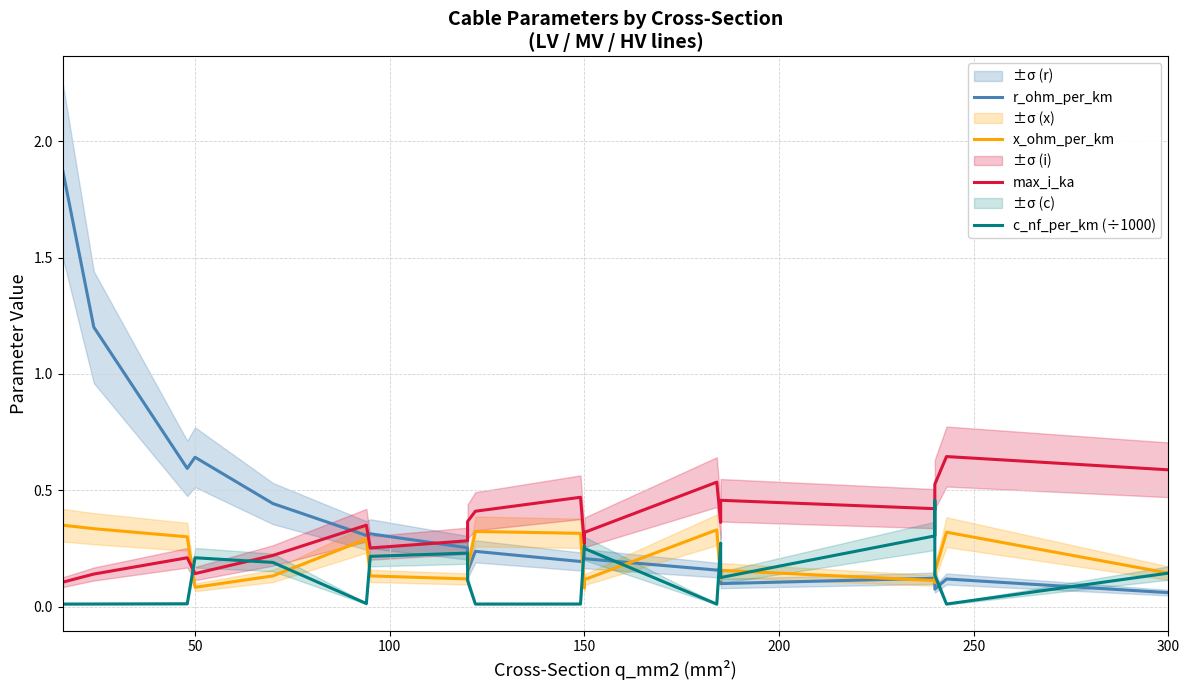

After their last crossing, which series has the higher values: c_nf_per_km (÷1000) or r_ohm_per_km?

c_nf_per_km (÷1000)